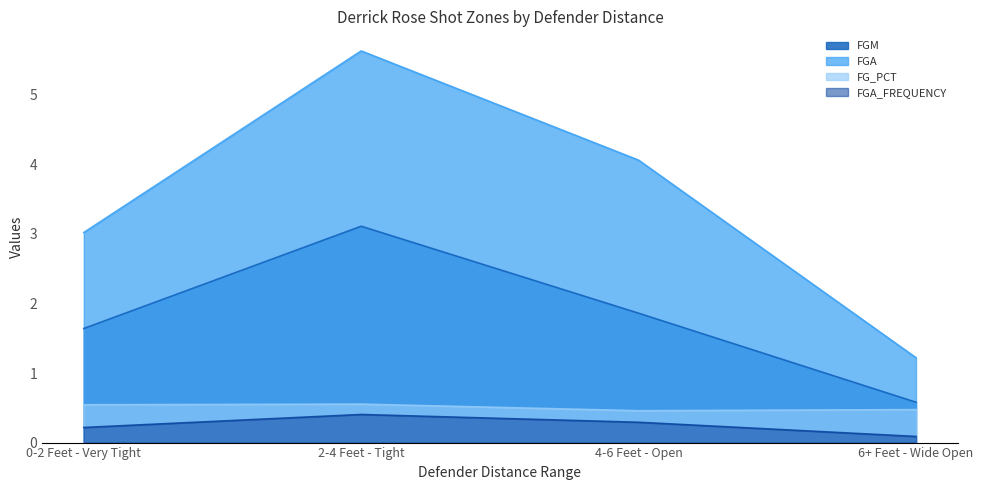

Reading right to left, list all the values displayed in this chart.

FGM: 6+ Feet - Wide Open=0.6	4-6 Feet - Open=1.9	2-4 Feet - Tight=3.1	0-2 Feet - Very Tight=1.6
FGA: 6+ Feet - Wide Open=1.2	4-6 Feet - Open=4.1	2-4 Feet - Tight=5.6	0-2 Feet - Very Tight=3.0
FG_PCT: 6+ Feet - Wide Open=0.5	4-6 Feet - Open=0.5	2-4 Feet - Tight=0.6	0-2 Feet - Very Tight=0.5
FGA_FREQUENCY: 6+ Feet - Wide Open=0.1	4-6 Feet - Open=0.3	2-4 Feet - Tight=0.4	0-2 Feet - Very Tight=0.2